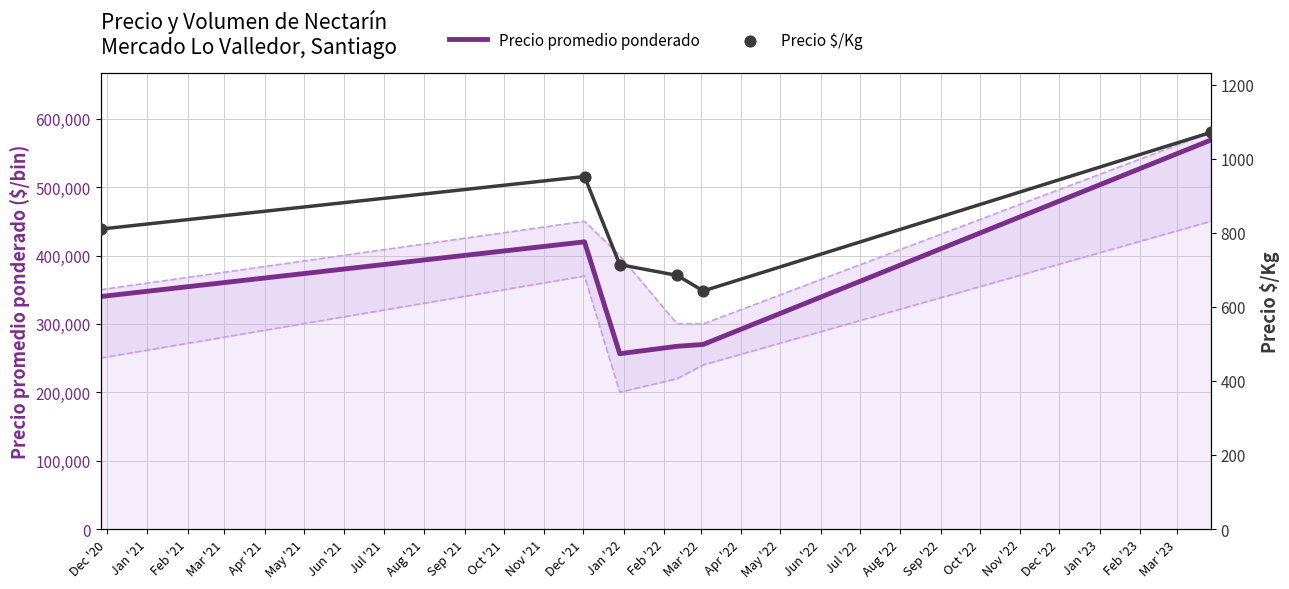

Which series contains the highest Y value?

Precio promedio ponderado